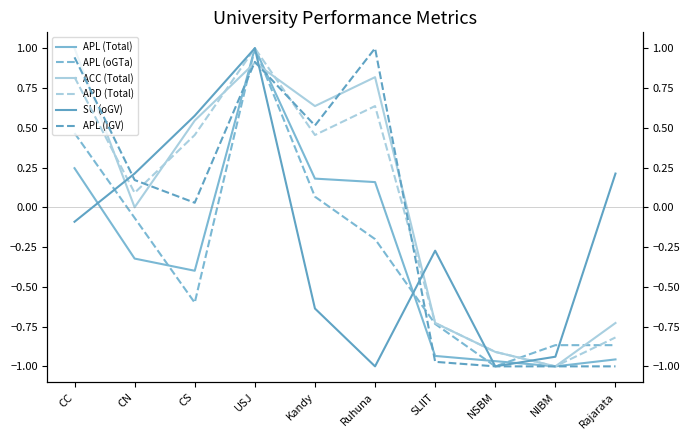

Which series has the largest total across all categories?

ACC (Total)